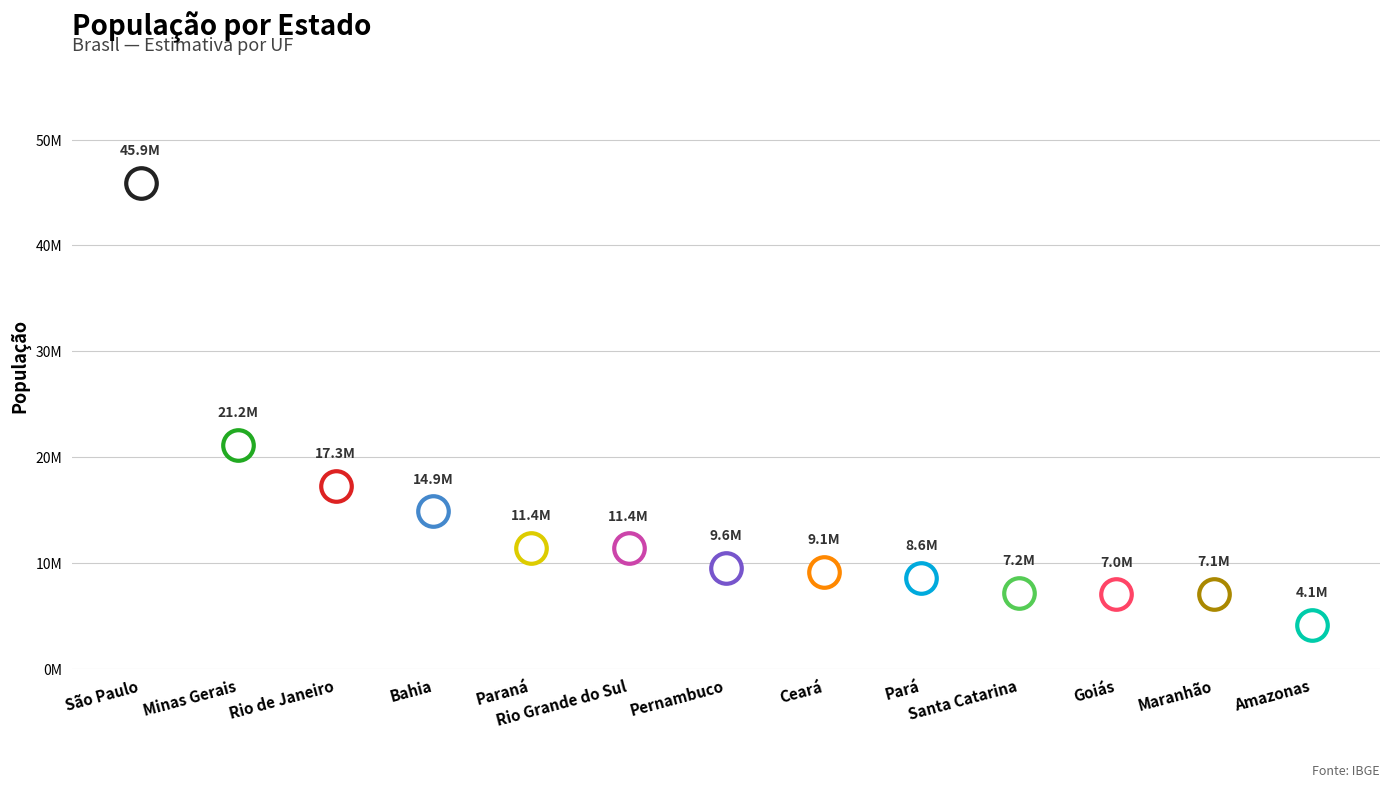

What is the average value?

13440921